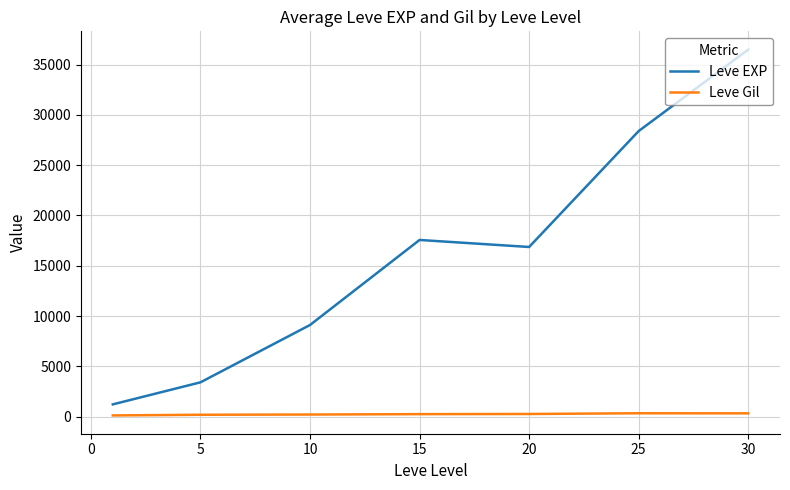

Which series has the largest range (max minus min)?

Leve EXP